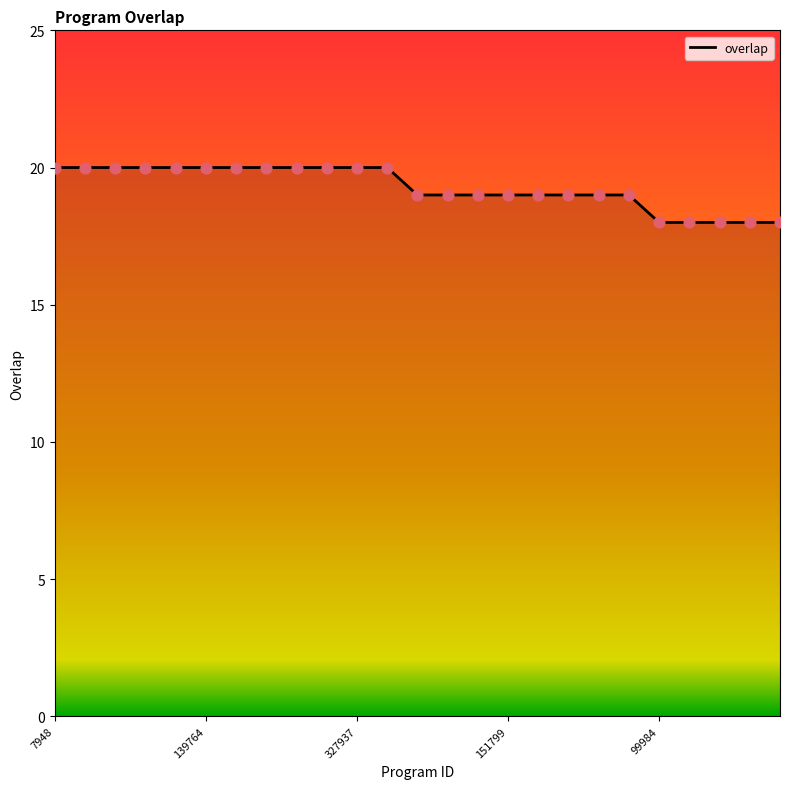

What is the maximum value shown in the chart?

20